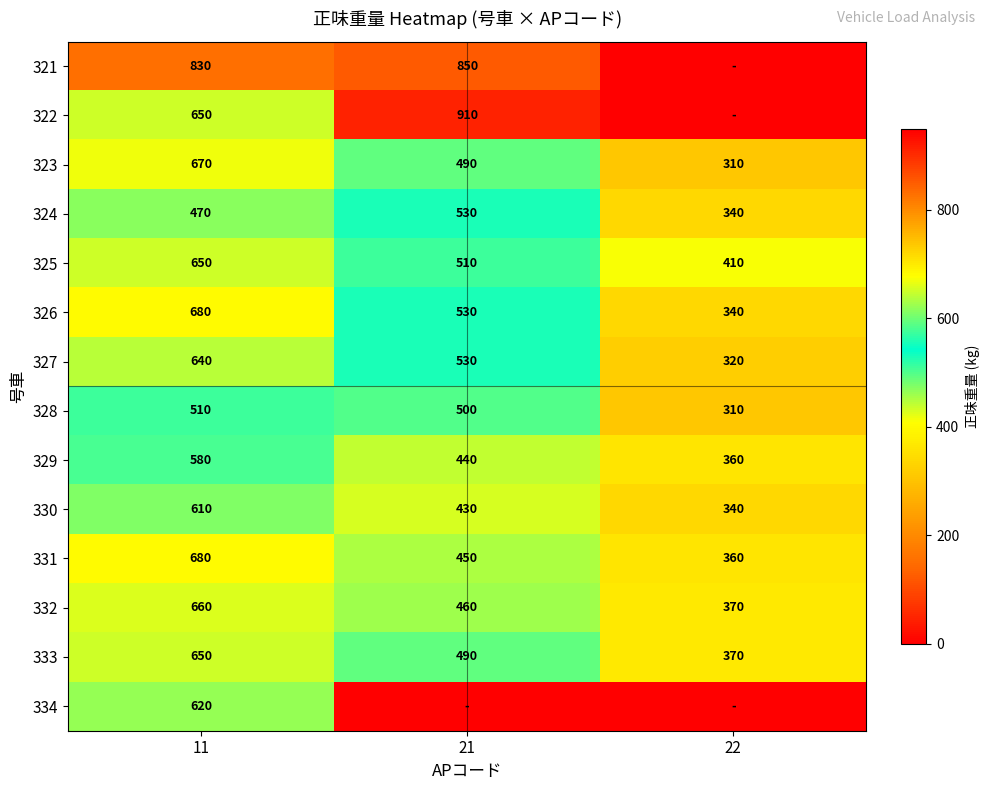

The value of 322 at 21 is 910. True or false?

True